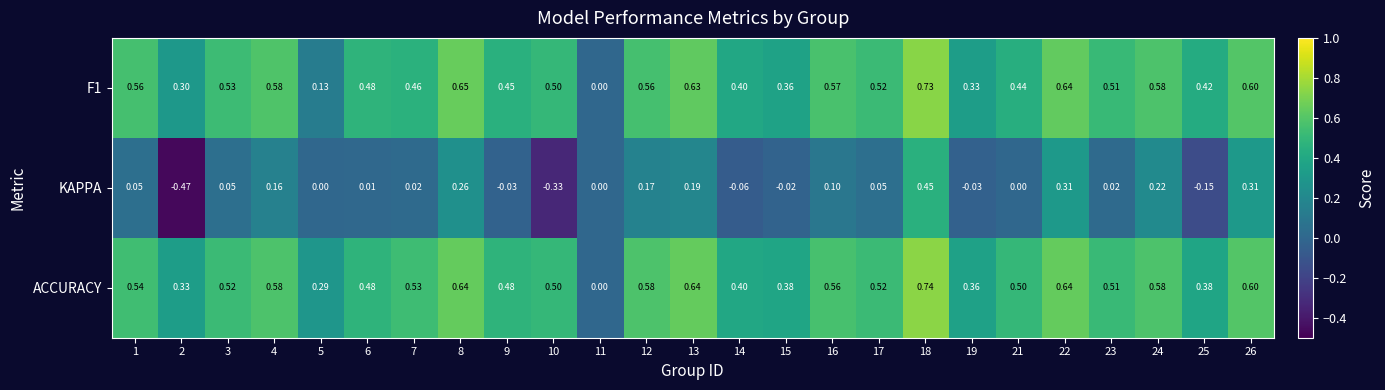

Is the value of KAPPA at 7 greater than the value of F1 at 9?

No